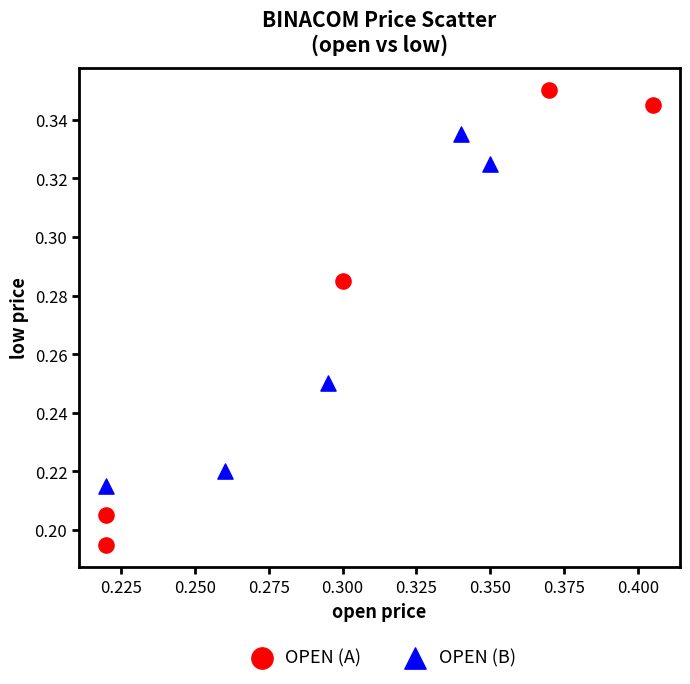

Which series reaches the minimum Y coordinate?

OPEN (A)